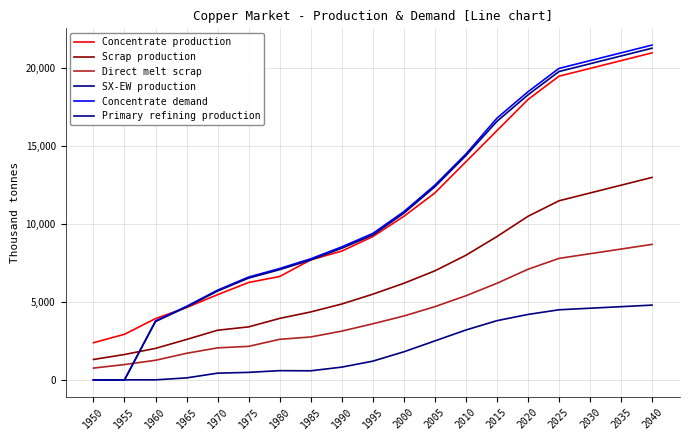

Is this an area chart (filled region under the line)?

No